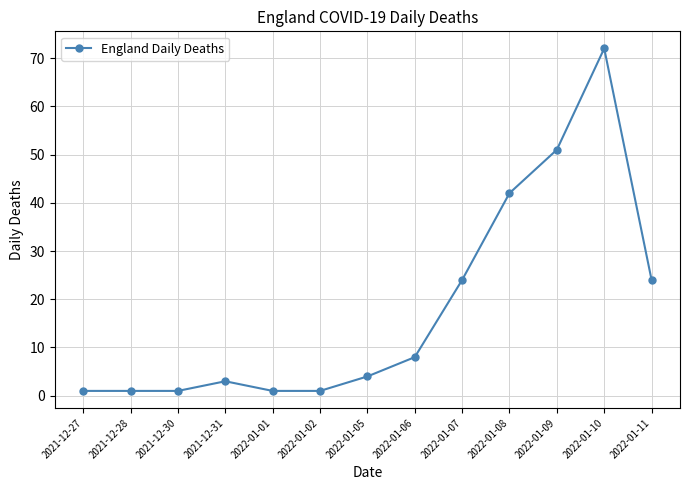

What is the sum of the values at 2022-01-06 and 2022-01-02?

9